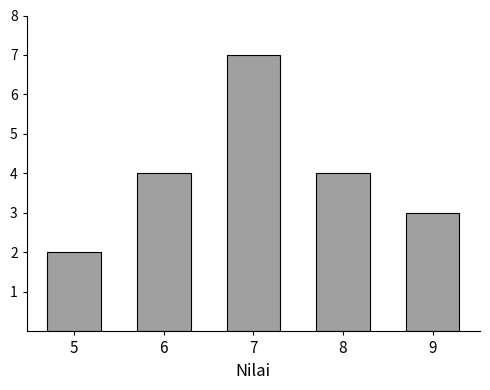

Reading right to left, list all the values displayed in this chart.

9=3	8=4	7=7	6=4	5=2